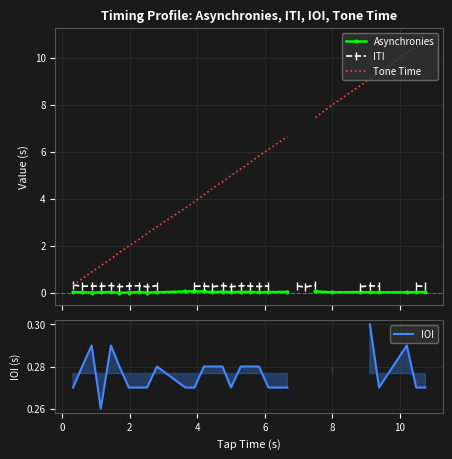

How many values in the Asynchronies series are below 0?

1